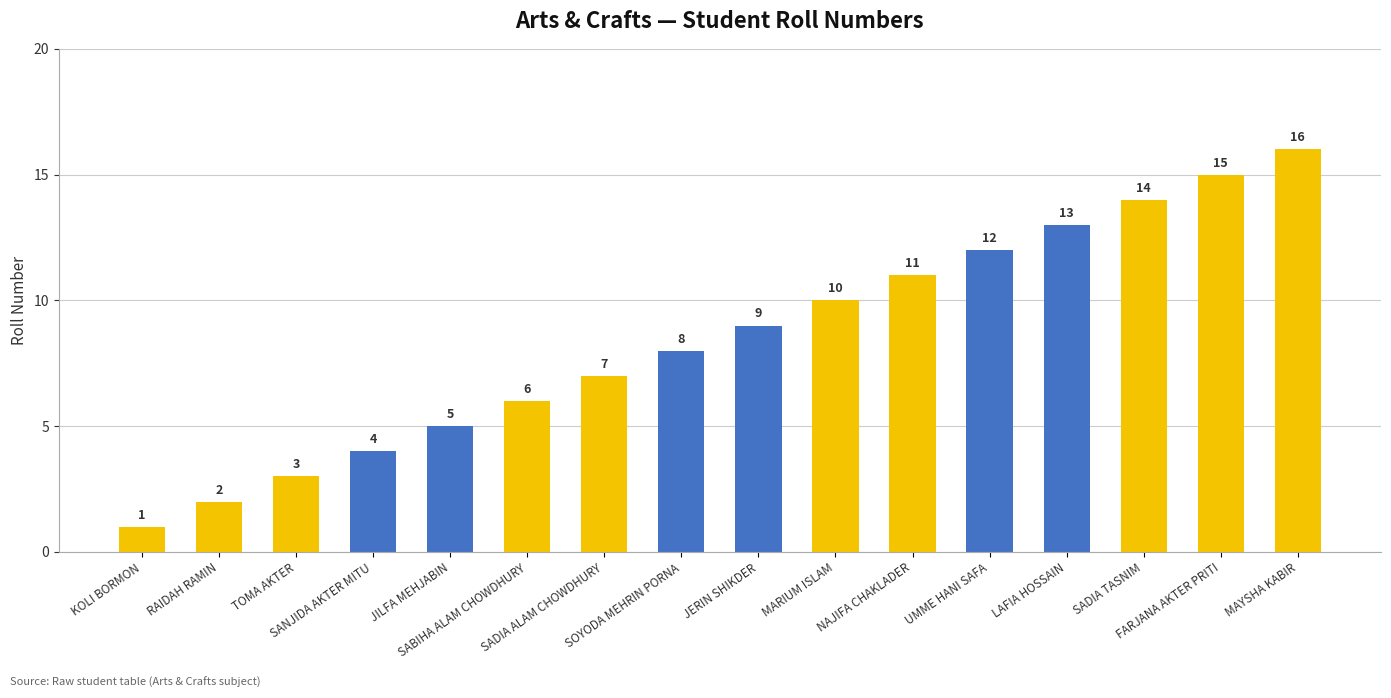

What is the value of the 5th bar from the left?

5